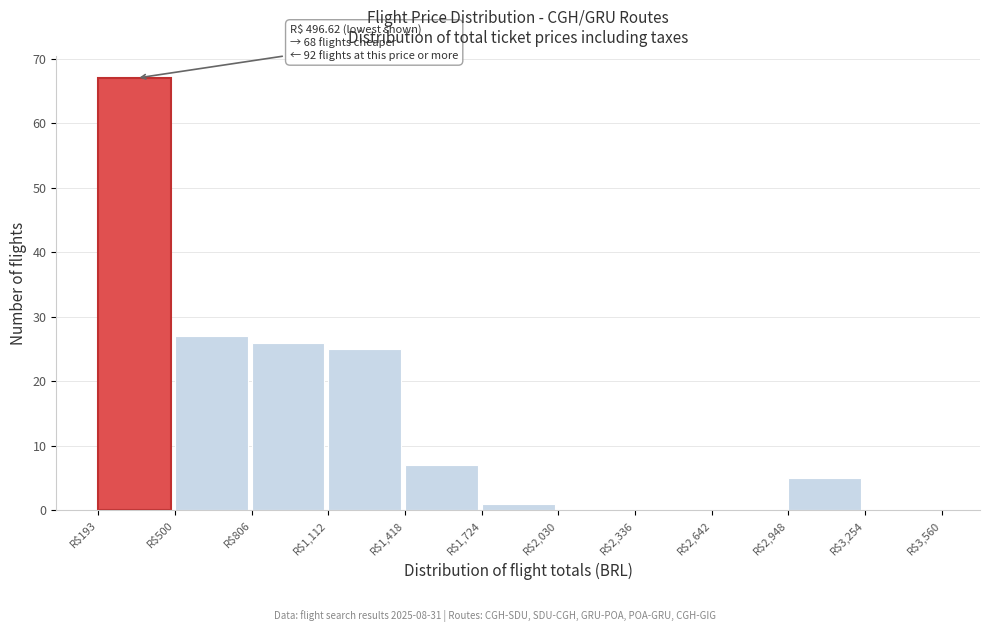

Which range on the x-axis has the tallest bar?

200 to 500